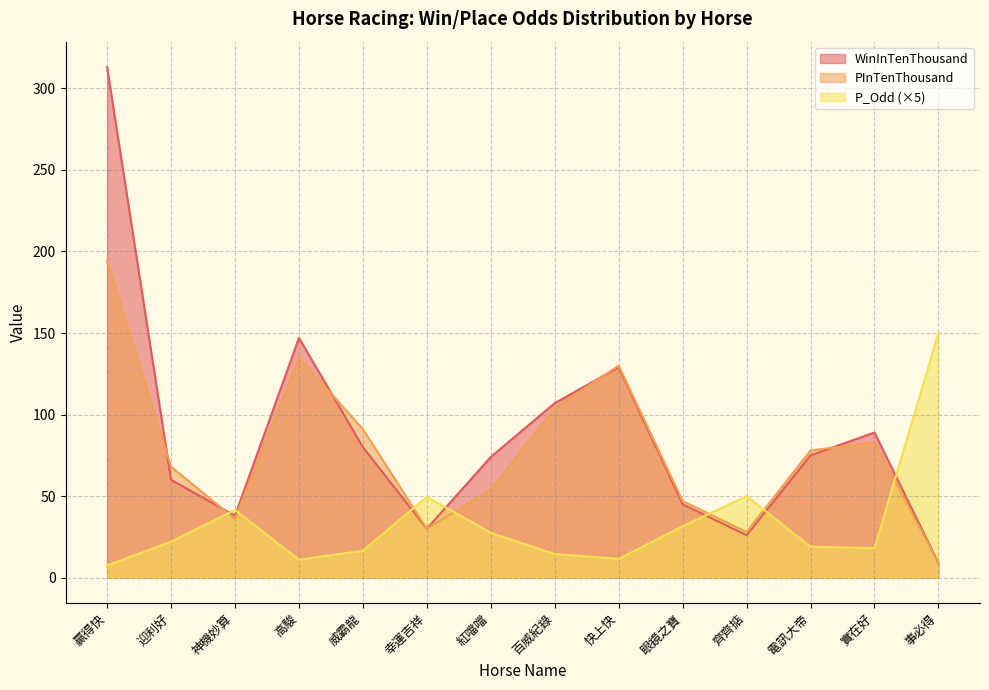

What are all the series names shown in the legend?

WinInTenThousand, PInTenThousand, P_Odd (×5)